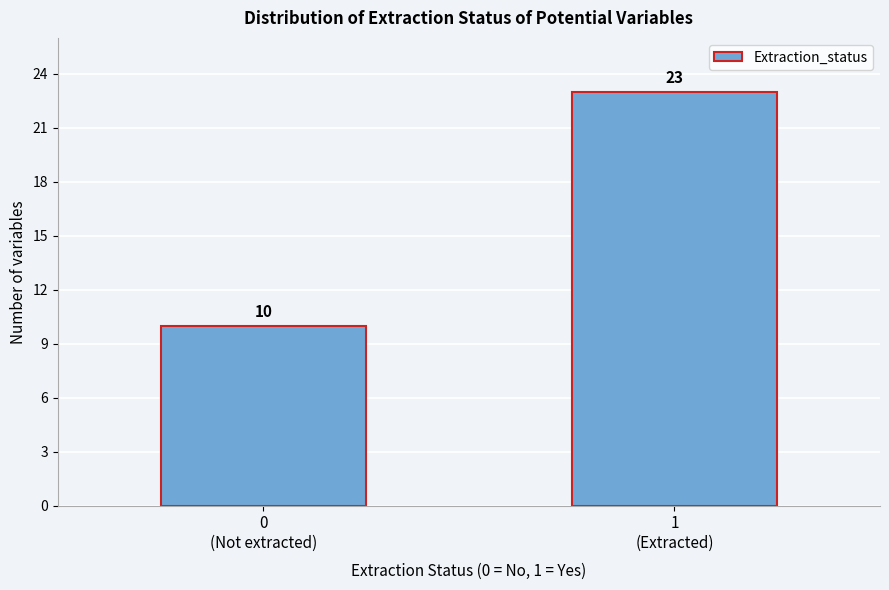

Reading left to right, transcribe all the data shown in this chart.

10	23